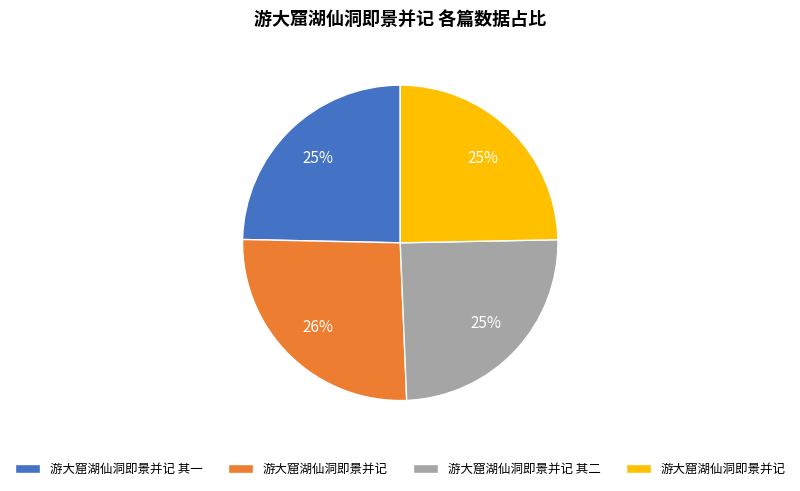

To the nearest percent, what is the difference between the largest and smallest slice percentages?

1%